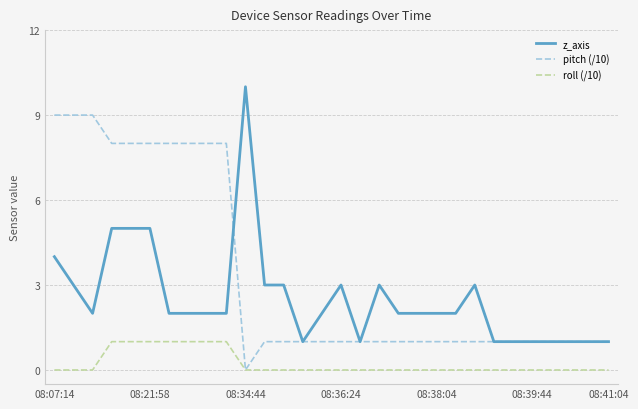

Reading left to right, list all the values displayed in this chart.

z_axis: 4	3	2	5	5	5	2	2	2	2	10	3	3	1	2	3	1	3	2	2	2	2	3	1	1	1	1	1	1	1
pitch (/10): 9	9	9	8	8	8	8	8	8	8	0	1	1	1	1	1	1	1	1	1	1	1	1	1	1	1	1	1	1	1
roll (/10): 0	0	0	1	1	1	1	1	1	1	0	0	0	0	0	0	0	0	0	0	0	0	0	0	0	0	0	0	0	0